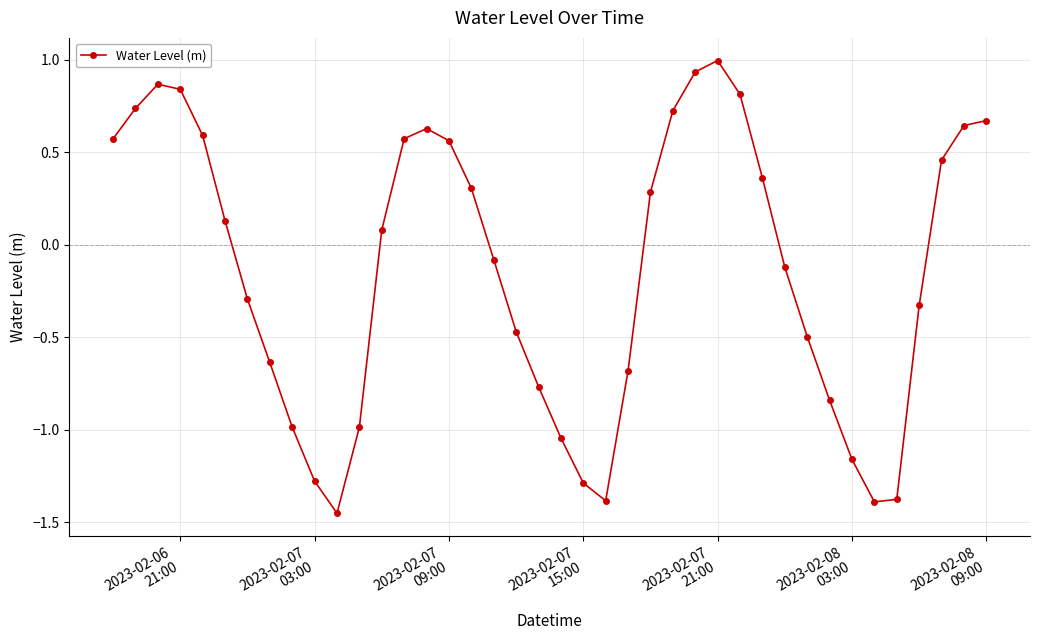

What is the value of the 17th point from the left?

0.3